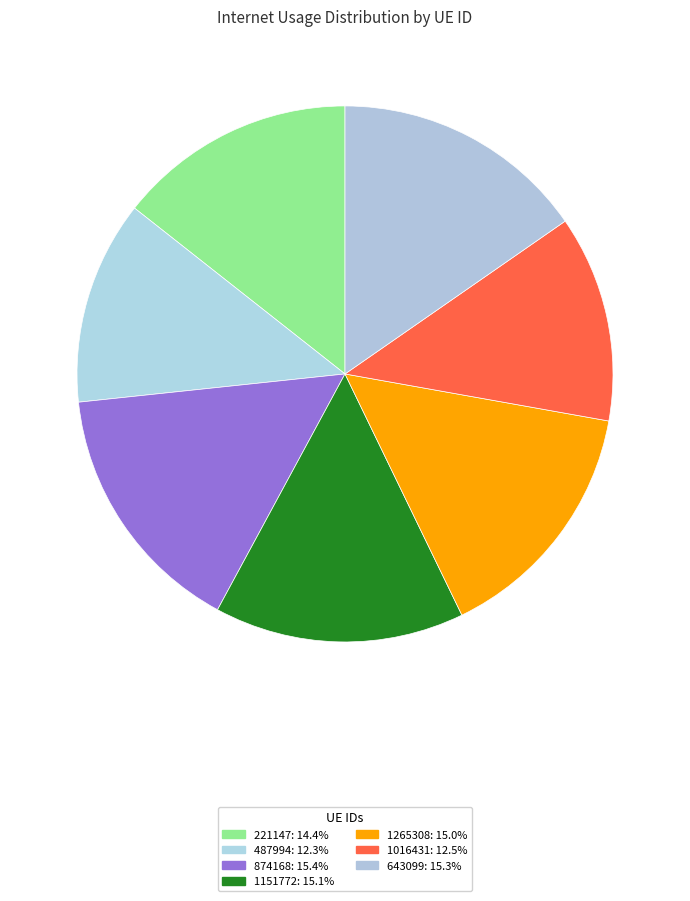

Is 1016431 the majority of the pie?

No